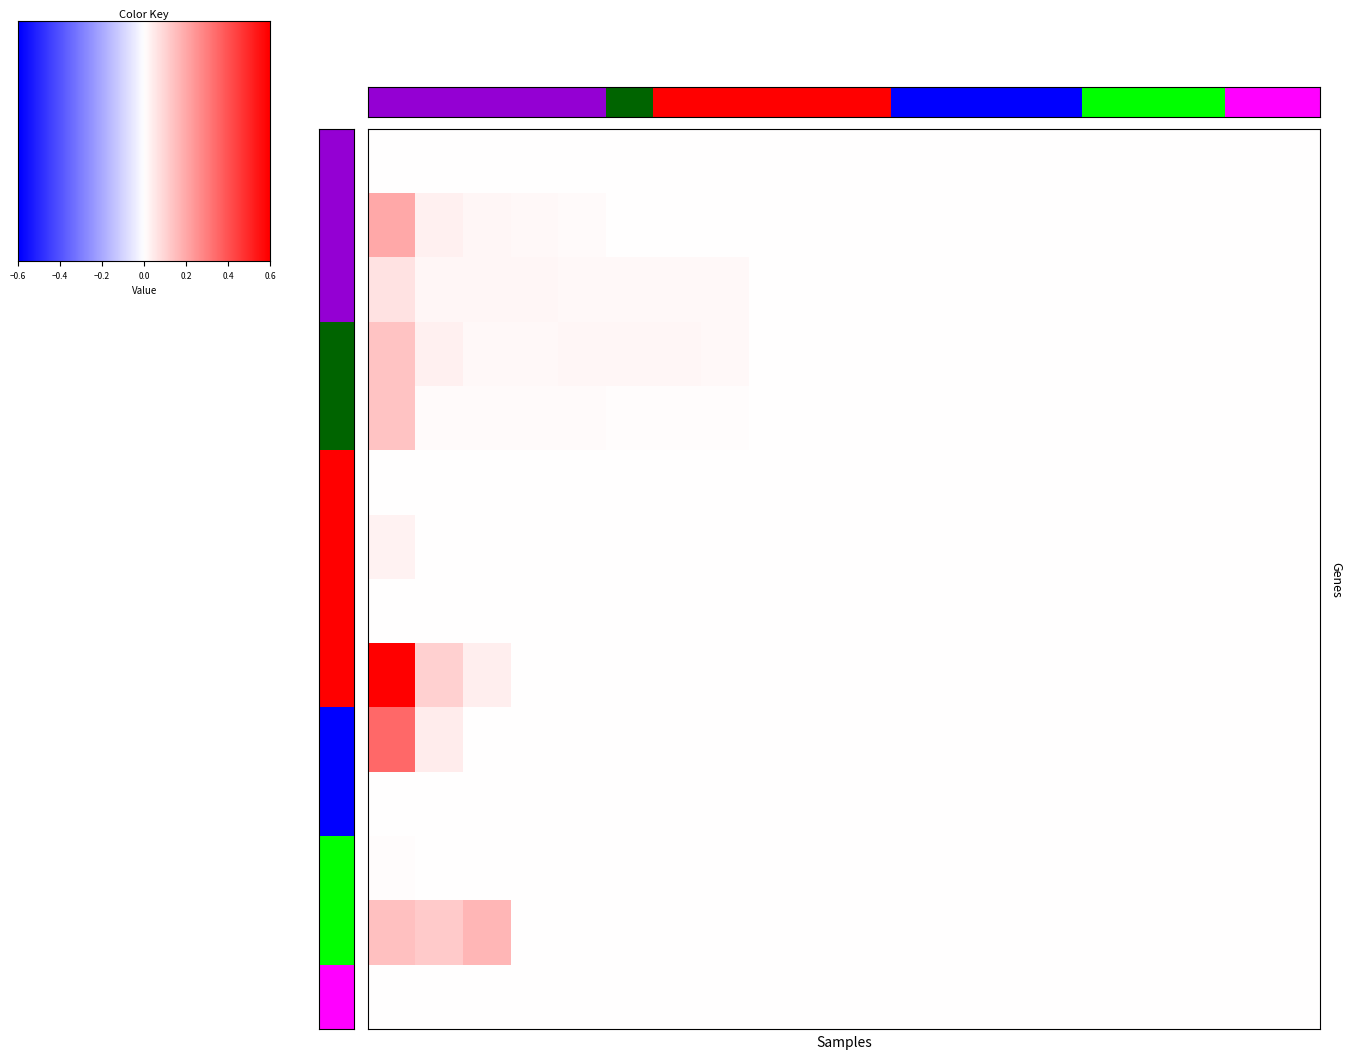

What is the difference between the maximum and second lowest values in the 1 series?

0.2